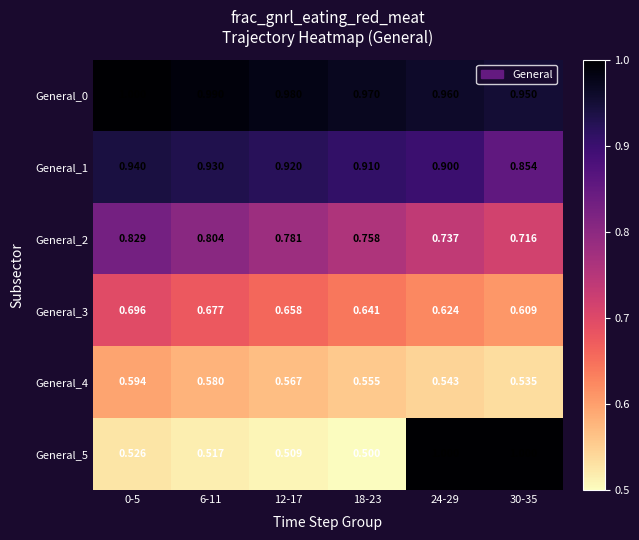

What is the difference between the highest and lowest values at 24-29?

0.5